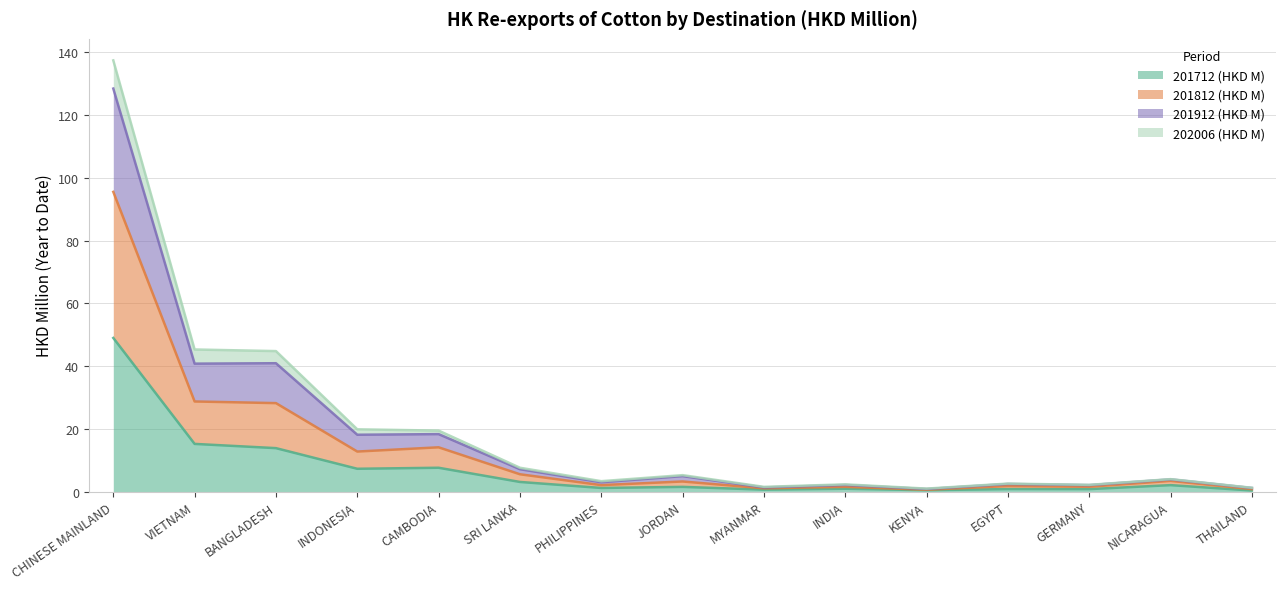

Which category has the highest value in the 201712 (HKD M) series?

CHINESE MAINLAND